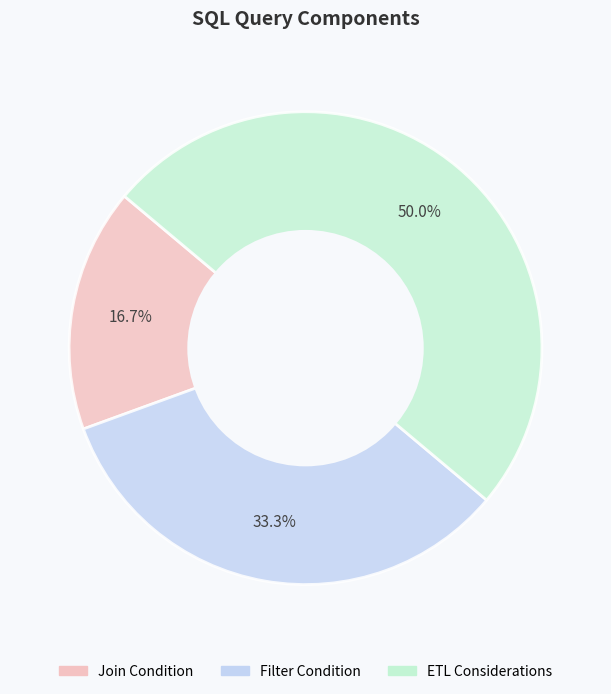

Approximately how many times larger is the value at ETL Considerations compared to Filter Condition?

1.5